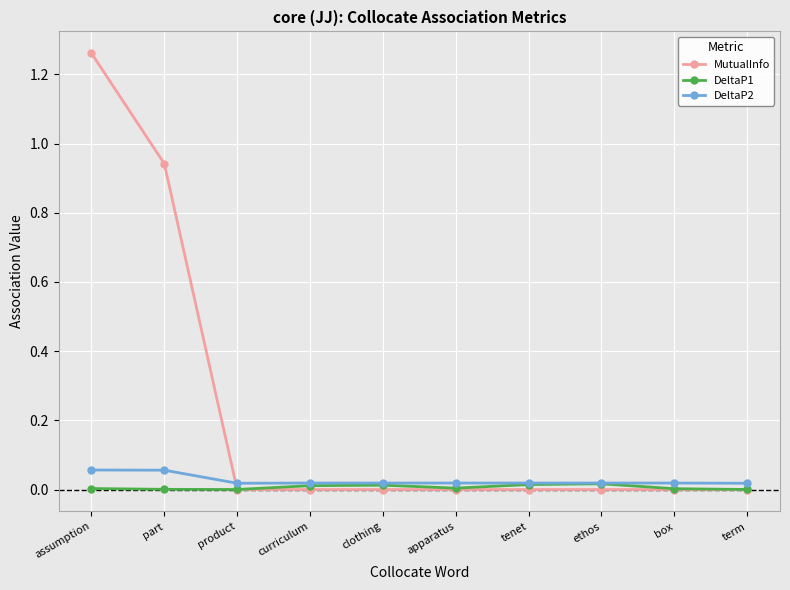

Between assumption and product, which series saw the biggest shift?

MutualInfo